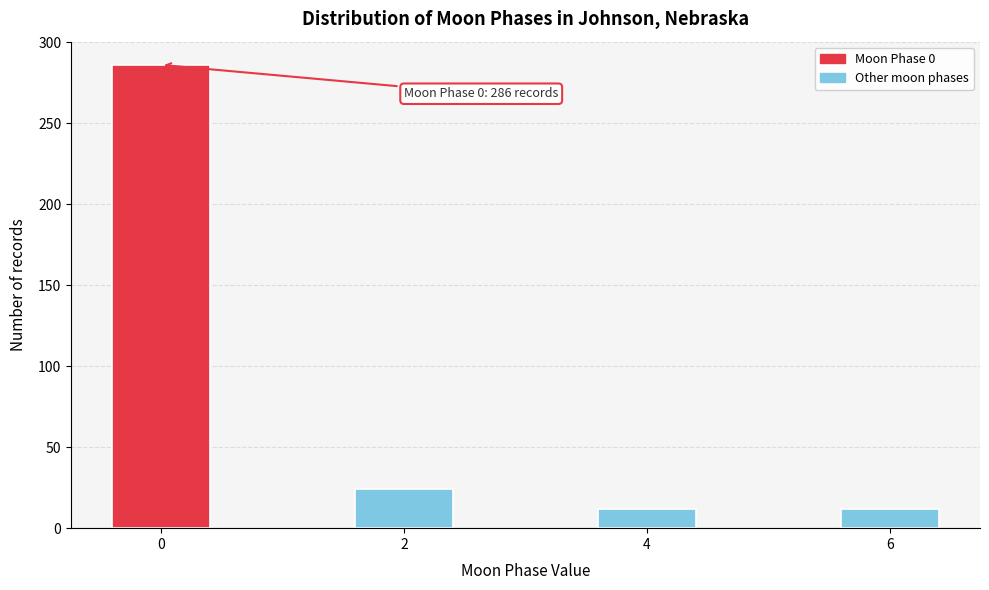

Reading left to right, what are all the values shown in this chart?

0=286	2=24	4=12	6=12